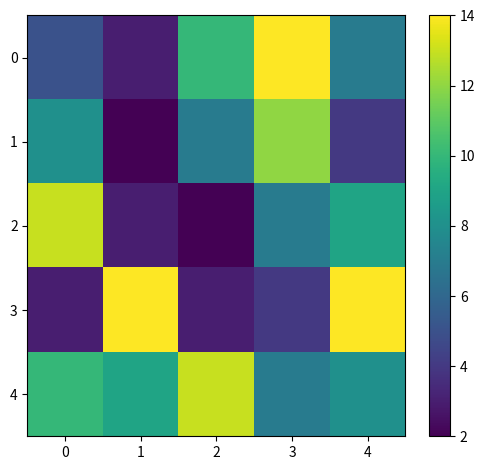

What is the total value across all series at 0?

39